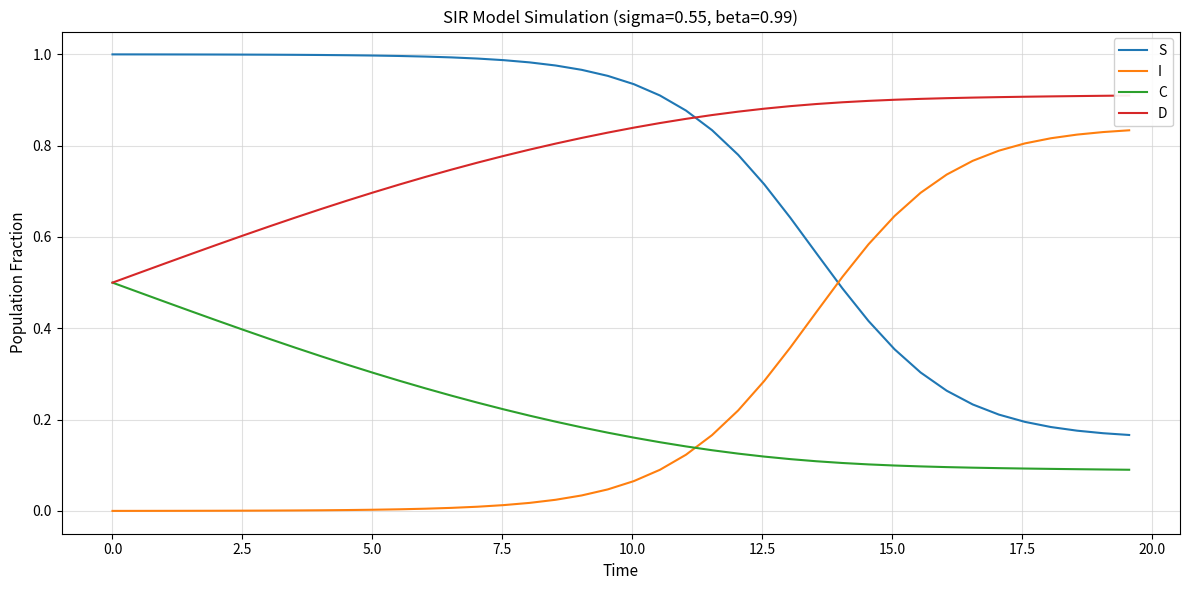

Reading right to left, extract all data points from this chart.

S: 0.2	0.2	0.2	0.2	0.2	0.2	0.2	0.3	0.3	0.4	0.4	0.5	0.6	0.6	0.7	0.8	0.8	0.9	0.9	0.9	1.0	1.0	1.0	1.0	1.0	1.0	1.0	1.0	1.0	1.0	1.0	1.0	1.0	1.0	1.0	1.0	1.0	1.0	1.0	1.0
I: 0.8	0.8	0.8	0.8	0.8	0.8	0.8	0.7	0.7	0.6	0.6	0.5	0.4	0.4	0.3	0.2	0.2	0.1	0.1	0.1	0.0	0.0	0.0	0.0	0.0	0.0	0.0	0.0	0.0	0.0	0.0	0.0	0.0	0.0	0.0	0.0	0.0	0.0	0.0	0.0
C: 0.1	0.1	0.1	0.1	0.1	0.1	0.1	0.1	0.1	0.1	0.1	0.1	0.1	0.1	0.1	0.1	0.1	0.1	0.2	0.2	0.2	0.2	0.2	0.2	0.2	0.2	0.3	0.3	0.3	0.3	0.3	0.3	0.4	0.4	0.4	0.4	0.4	0.5	0.5	0.5
D: 0.9	0.9	0.9	0.9	0.9	0.9	0.9	0.9	0.9	0.9	0.9	0.9	0.9	0.9	0.9	0.9	0.9	0.9	0.8	0.8	0.8	0.8	0.8	0.8	0.8	0.8	0.7	0.7	0.7	0.7	0.7	0.7	0.6	0.6	0.6	0.6	0.6	0.5	0.5	0.5